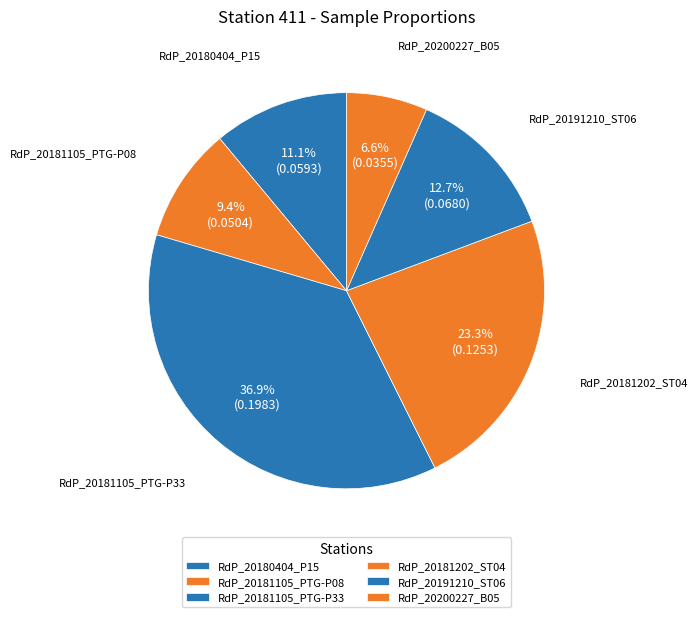

To the nearest percent, what is the average slice percentage?

17%